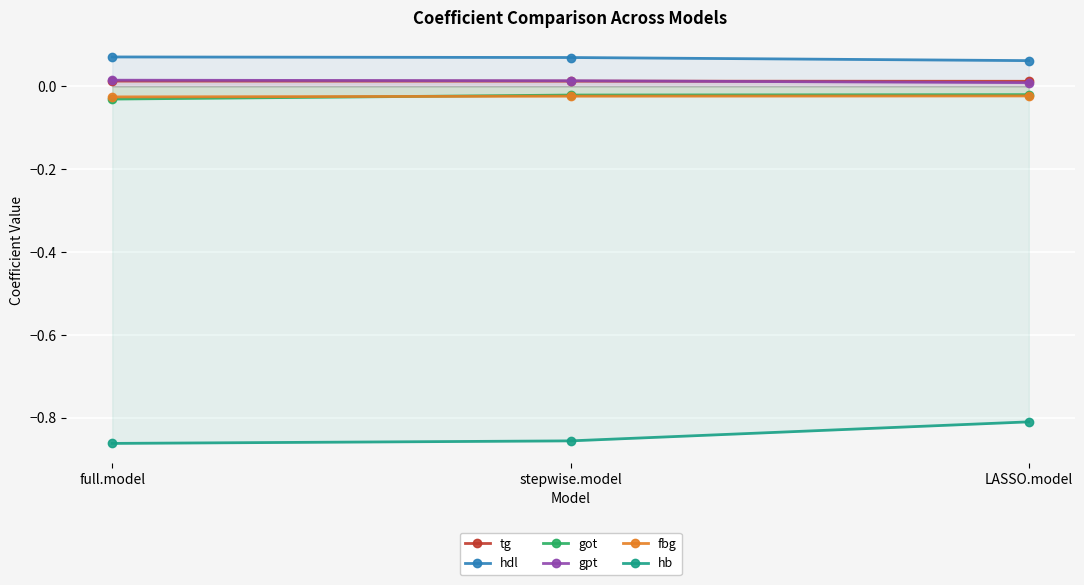

Is it true that tg equals 0.0 at stepwise.model?

True